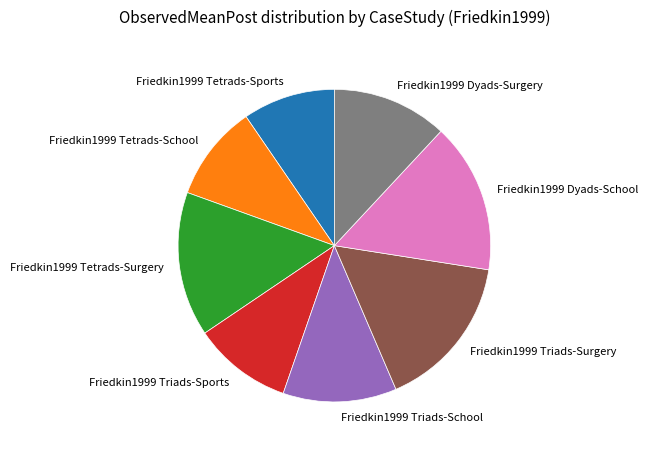

The Friedkin1999 Triads-Surgery slice represents 7% of the pie. True or false?

False